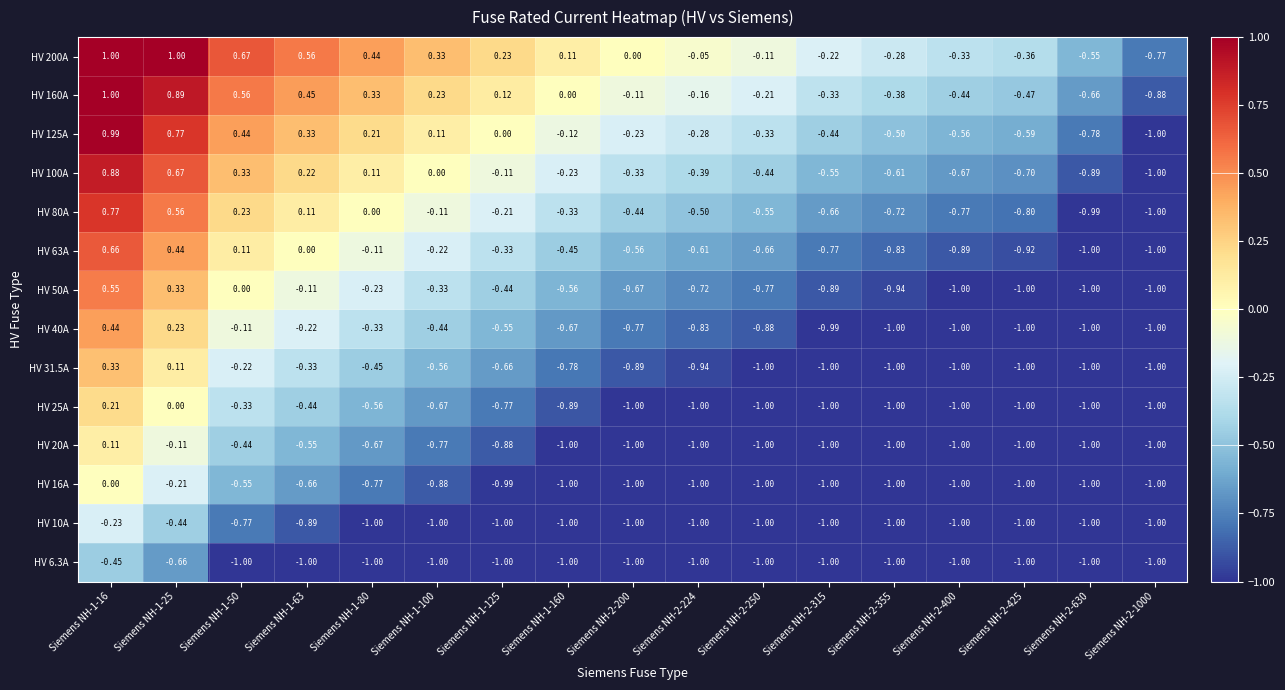

Reading left to right, list all the values displayed in this chart.

HV 6.3A: Siemens NH-1-16=-0.5	Siemens NH-1-25=-0.7	Siemens NH-1-50=-1.0	Siemens NH-1-63=-1.0	Siemens NH-1-80=-1.0	Siemens NH-1-100=-1.0	Siemens NH-1-125=-1.0	Siemens NH-1-160=-1.0	Siemens NH-2-200=-1.0	Siemens NH-2-224=-1.0	Siemens NH-2-250=-1.0	Siemens NH-2-315=-1.0	Siemens NH-2-355=-1.0	Siemens NH-2-400=-1.0	Siemens NH-2-425=-1.0	Siemens NH-2-630=-1.0	Siemens NH-2-1000=-1.0
HV 10A: Siemens NH-1-16=-0.2	Siemens NH-1-25=-0.4	Siemens NH-1-50=-0.8	Siemens NH-1-63=-0.9	Siemens NH-1-80=-1.0	Siemens NH-1-100=-1.0	Siemens NH-1-125=-1.0	Siemens NH-1-160=-1.0	Siemens NH-2-200=-1.0	Siemens NH-2-224=-1.0	Siemens NH-2-250=-1.0	Siemens NH-2-315=-1.0	Siemens NH-2-355=-1.0	Siemens NH-2-400=-1.0	Siemens NH-2-425=-1.0	Siemens NH-2-630=-1.0	Siemens NH-2-1000=-1.0
HV 16A: Siemens NH-1-16=0.0	Siemens NH-1-25=-0.2	Siemens NH-1-50=-0.6	Siemens NH-1-63=-0.7	Siemens NH-1-80=-0.8	Siemens NH-1-100=-0.9	Siemens NH-1-125=-1.0	Siemens NH-1-160=-1.0	Siemens NH-2-200=-1.0	Siemens NH-2-224=-1.0	Siemens NH-2-250=-1.0	Siemens NH-2-315=-1.0	Siemens NH-2-355=-1.0	Siemens NH-2-400=-1.0	Siemens NH-2-425=-1.0	Siemens NH-2-630=-1.0	Siemens NH-2-1000=-1.0
HV 20A: Siemens NH-1-16=0.1	Siemens NH-1-25=-0.1	Siemens NH-1-50=-0.4	Siemens NH-1-63=-0.6	Siemens NH-1-80=-0.7	Siemens NH-1-100=-0.8	Siemens NH-1-125=-0.9	Siemens NH-1-160=-1.0	Siemens NH-2-200=-1.0	Siemens NH-2-224=-1.0	Siemens NH-2-250=-1.0	Siemens NH-2-315=-1.0	Siemens NH-2-355=-1.0	Siemens NH-2-400=-1.0	Siemens NH-2-425=-1.0	Siemens NH-2-630=-1.0	Siemens NH-2-1000=-1.0
HV 25A: Siemens NH-1-16=0.2	Siemens NH-1-25=0.0	Siemens NH-1-50=-0.3	Siemens NH-1-63=-0.4	Siemens NH-1-80=-0.6	Siemens NH-1-100=-0.7	Siemens NH-1-125=-0.8	Siemens NH-1-160=-0.9	Siemens NH-2-200=-1.0	Siemens NH-2-224=-1.0	Siemens NH-2-250=-1.0	Siemens NH-2-315=-1.0	Siemens NH-2-355=-1.0	Siemens NH-2-400=-1.0	Siemens NH-2-425=-1.0	Siemens NH-2-630=-1.0	Siemens NH-2-1000=-1.0
HV 31.5A: Siemens NH-1-16=0.3	Siemens NH-1-25=0.1	Siemens NH-1-50=-0.2	Siemens NH-1-63=-0.3	Siemens NH-1-80=-0.5	Siemens NH-1-100=-0.6	Siemens NH-1-125=-0.7	Siemens NH-1-160=-0.8	Siemens NH-2-200=-0.9	Siemens NH-2-224=-0.9	Siemens NH-2-250=-1.0	Siemens NH-2-315=-1.0	Siemens NH-2-355=-1.0	Siemens NH-2-400=-1.0	Siemens NH-2-425=-1.0	Siemens NH-2-630=-1.0	Siemens NH-2-1000=-1.0
HV 40A: Siemens NH-1-16=0.4	Siemens NH-1-25=0.2	Siemens NH-1-50=-0.1	Siemens NH-1-63=-0.2	Siemens NH-1-80=-0.3	Siemens NH-1-100=-0.4	Siemens NH-1-125=-0.6	Siemens NH-1-160=-0.7	Siemens NH-2-200=-0.8	Siemens NH-2-224=-0.8	Siemens NH-2-250=-0.9	Siemens NH-2-315=-1.0	Siemens NH-2-355=-1.0	Siemens NH-2-400=-1.0	Siemens NH-2-425=-1.0	Siemens NH-2-630=-1.0	Siemens NH-2-1000=-1.0
HV 50A: Siemens NH-1-16=0.6	Siemens NH-1-25=0.3	Siemens NH-1-50=0.0	Siemens NH-1-63=-0.1	Siemens NH-1-80=-0.2	Siemens NH-1-100=-0.3	Siemens NH-1-125=-0.4	Siemens NH-1-160=-0.6	Siemens NH-2-200=-0.7	Siemens NH-2-224=-0.7	Siemens NH-2-250=-0.8	Siemens NH-2-315=-0.9	Siemens NH-2-355=-0.9	Siemens NH-2-400=-1.0	Siemens NH-2-425=-1.0	Siemens NH-2-630=-1.0	Siemens NH-2-1000=-1.0
HV 63A: Siemens NH-1-16=0.7	Siemens NH-1-25=0.4	Siemens NH-1-50=0.1	Siemens NH-1-63=0.0	Siemens NH-1-80=-0.1	Siemens NH-1-100=-0.2	Siemens NH-1-125=-0.3	Siemens NH-1-160=-0.5	Siemens NH-2-200=-0.6	Siemens NH-2-224=-0.6	Siemens NH-2-250=-0.7	Siemens NH-2-315=-0.8	Siemens NH-2-355=-0.8	Siemens NH-2-400=-0.9	Siemens NH-2-425=-0.9	Siemens NH-2-630=-1.0	Siemens NH-2-1000=-1.0
HV 80A: Siemens NH-1-16=0.8	Siemens NH-1-25=0.6	Siemens NH-1-50=0.2	Siemens NH-1-63=0.1	Siemens NH-1-80=0.0	Siemens NH-1-100=-0.1	Siemens NH-1-125=-0.2	Siemens NH-1-160=-0.3	Siemens NH-2-200=-0.4	Siemens NH-2-224=-0.5	Siemens NH-2-250=-0.6	Siemens NH-2-315=-0.7	Siemens NH-2-355=-0.7	Siemens NH-2-400=-0.8	Siemens NH-2-425=-0.8	Siemens NH-2-630=-1.0	Siemens NH-2-1000=-1.0
HV 100A: Siemens NH-1-16=0.9	Siemens NH-1-25=0.7	Siemens NH-1-50=0.3	Siemens NH-1-63=0.2	Siemens NH-1-80=0.1	Siemens NH-1-100=0.0	Siemens NH-1-125=-0.1	Siemens NH-1-160=-0.2	Siemens NH-2-200=-0.3	Siemens NH-2-224=-0.4	Siemens NH-2-250=-0.4	Siemens NH-2-315=-0.6	Siemens NH-2-355=-0.6	Siemens NH-2-400=-0.7	Siemens NH-2-425=-0.7	Siemens NH-2-630=-0.9	Siemens NH-2-1000=-1.0
HV 125A: Siemens NH-1-16=1.0	Siemens NH-1-25=0.8	Siemens NH-1-50=0.4	Siemens NH-1-63=0.3	Siemens NH-1-80=0.2	Siemens NH-1-100=0.1	Siemens NH-1-125=0.0	Siemens NH-1-160=-0.1	Siemens NH-2-200=-0.2	Siemens NH-2-224=-0.3	Siemens NH-2-250=-0.3	Siemens NH-2-315=-0.4	Siemens NH-2-355=-0.5	Siemens NH-2-400=-0.6	Siemens NH-2-425=-0.6	Siemens NH-2-630=-0.8	Siemens NH-2-1000=-1.0
HV 160A: Siemens NH-1-16=1.0	Siemens NH-1-25=0.9	Siemens NH-1-50=0.6	Siemens NH-1-63=0.5	Siemens NH-1-80=0.3	Siemens NH-1-100=0.2	Siemens NH-1-125=0.1	Siemens NH-1-160=0.0	Siemens NH-2-200=-0.1	Siemens NH-2-224=-0.2	Siemens NH-2-250=-0.2	Siemens NH-2-315=-0.3	Siemens NH-2-355=-0.4	Siemens NH-2-400=-0.4	Siemens NH-2-425=-0.5	Siemens NH-2-630=-0.7	Siemens NH-2-1000=-0.9
HV 200A: Siemens NH-1-16=1.0	Siemens NH-1-25=1.0	Siemens NH-1-50=0.7	Siemens NH-1-63=0.6	Siemens NH-1-80=0.4	Siemens NH-1-100=0.3	Siemens NH-1-125=0.2	Siemens NH-1-160=0.1	Siemens NH-2-200=0.0	Siemens NH-2-224=-0.1	Siemens NH-2-250=-0.1	Siemens NH-2-315=-0.2	Siemens NH-2-355=-0.3	Siemens NH-2-400=-0.3	Siemens NH-2-425=-0.4	Siemens NH-2-630=-0.6	Siemens NH-2-1000=-0.8